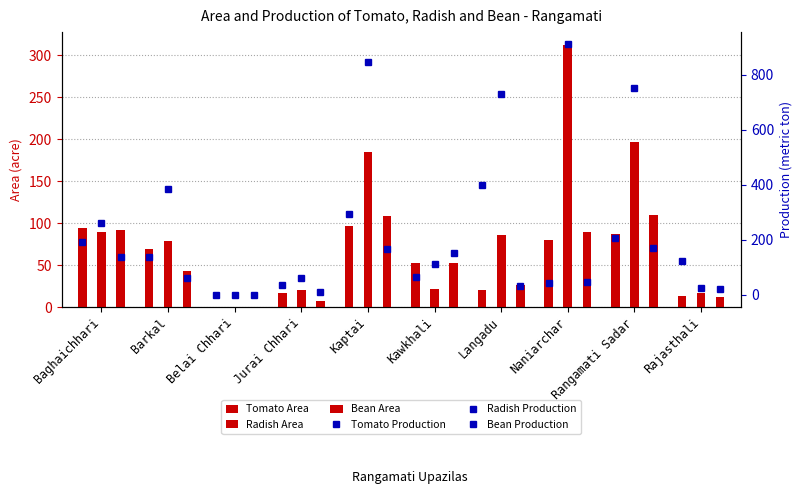

What is the spread (max minus min) of values at Barkal?

341